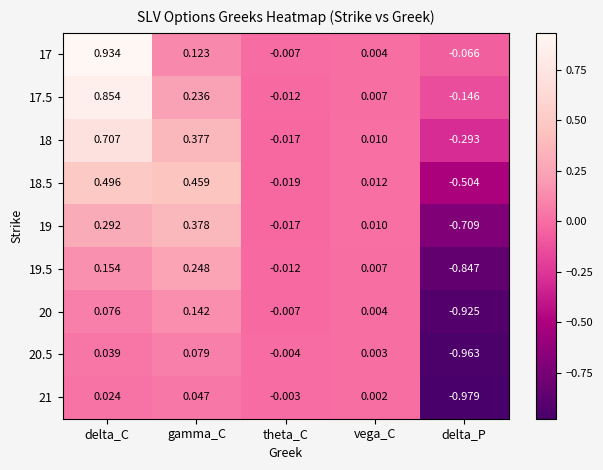

Is the value of 21 at vega_C greater than the value of 19 at gamma_C?

No